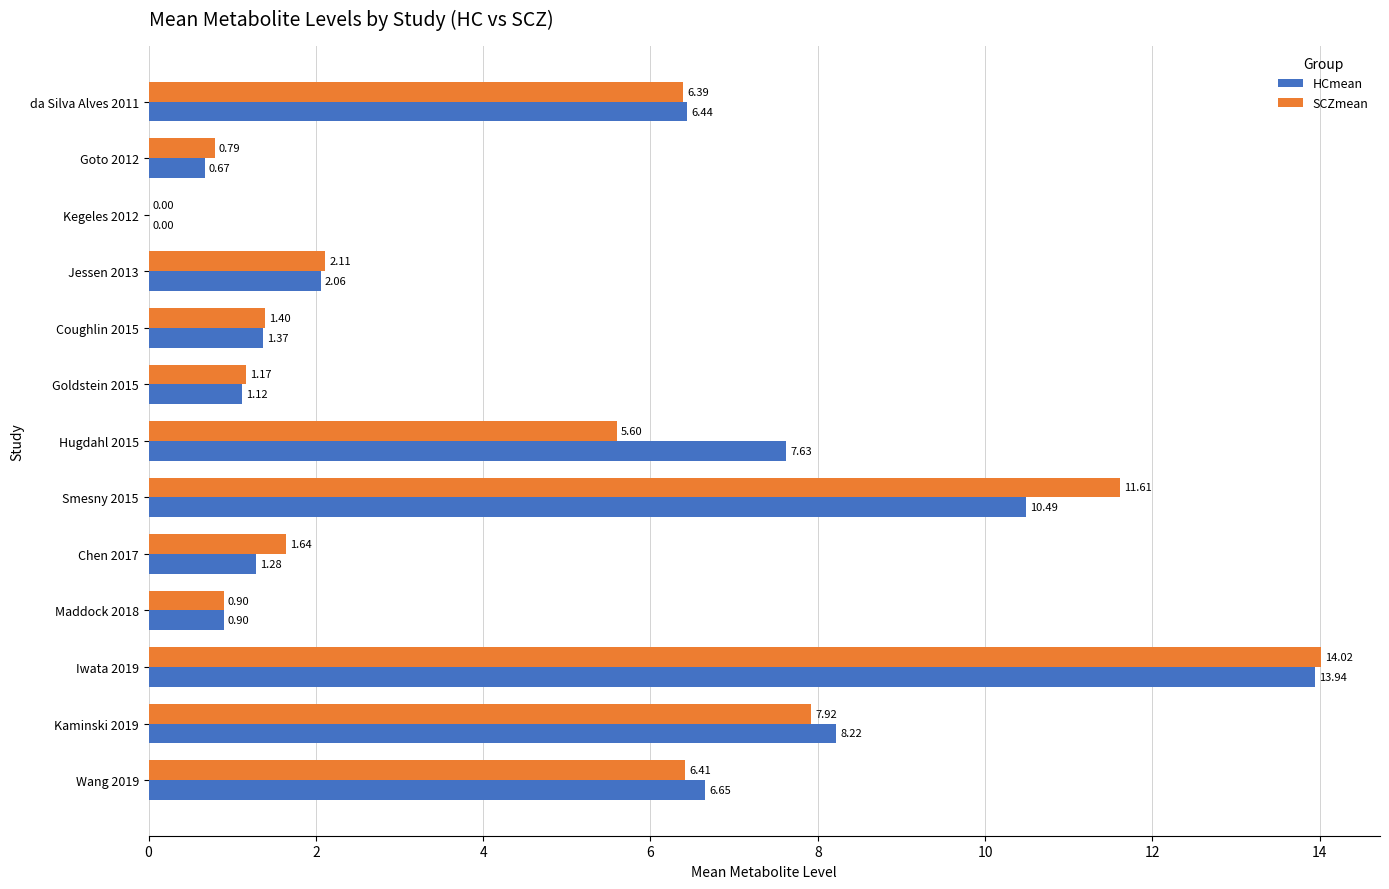

Between Kegeles 2012 and Chen 2017, which series saw the biggest shift?

SCZmean